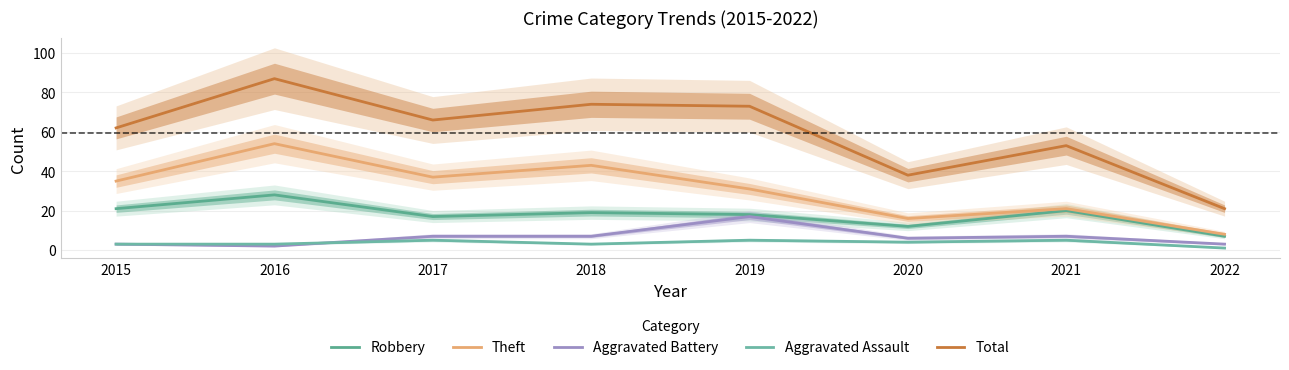

True or false: Robbery and Aggravated Assault intersect in this chart.

False